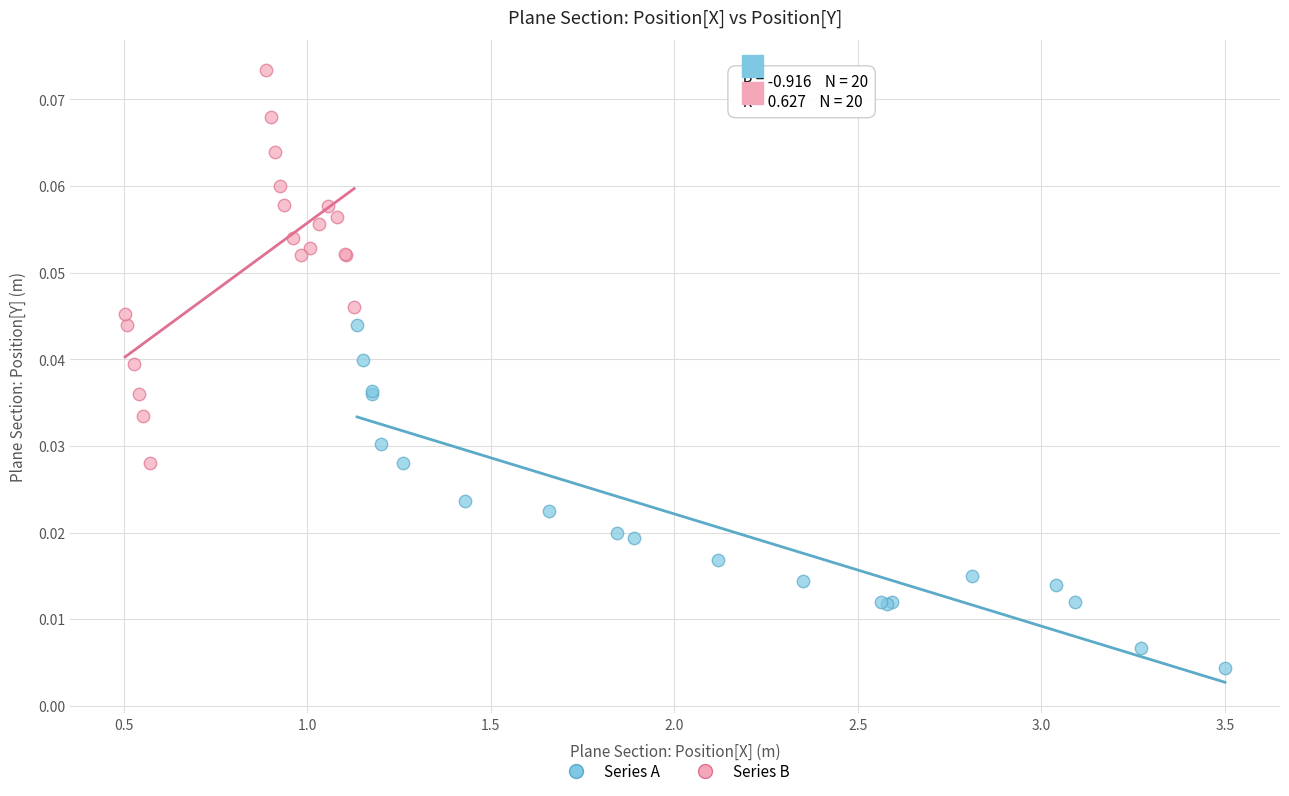

Which series has the largest Y range (max minus min)?

Series B